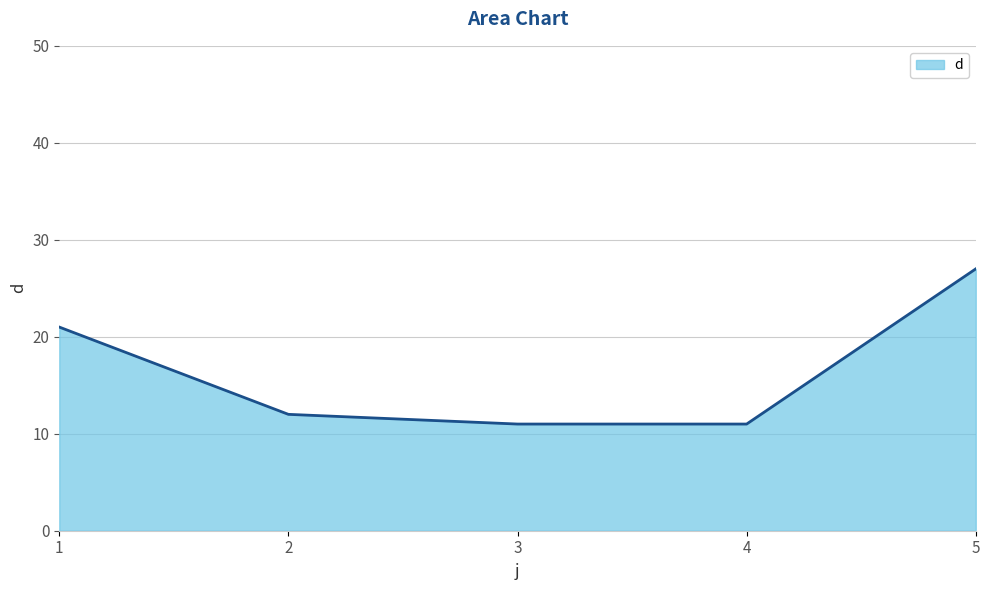

What is the difference between the second highest and minimum values?

10